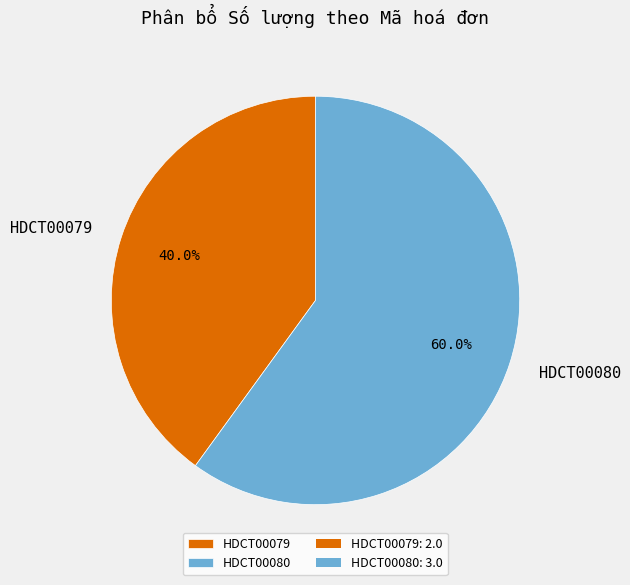

The HDCT00080 slice represents 51% of the pie. True or false?

False